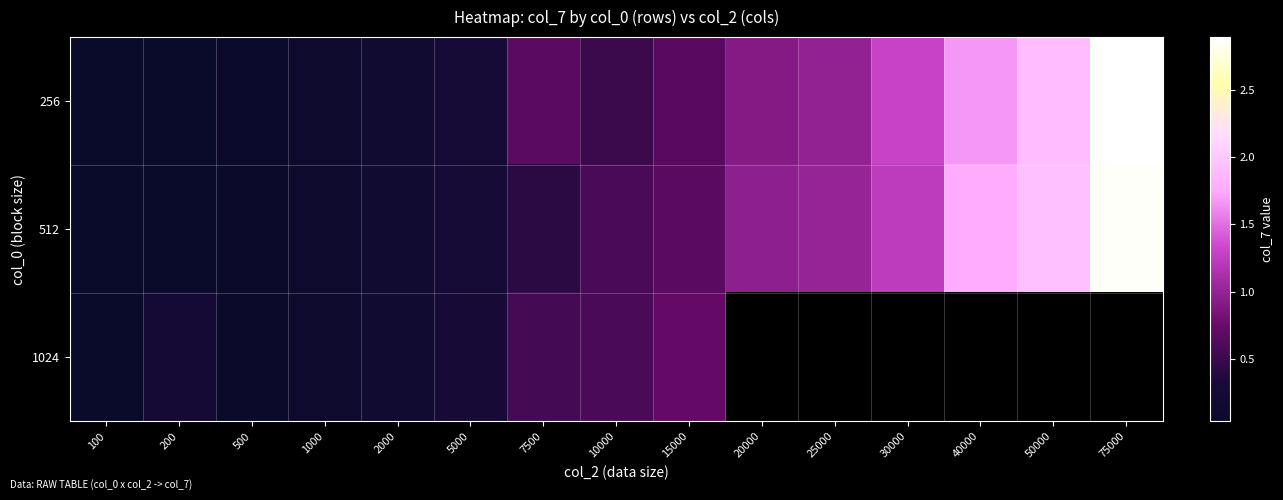

Which series has the largest range (max minus min)?

256